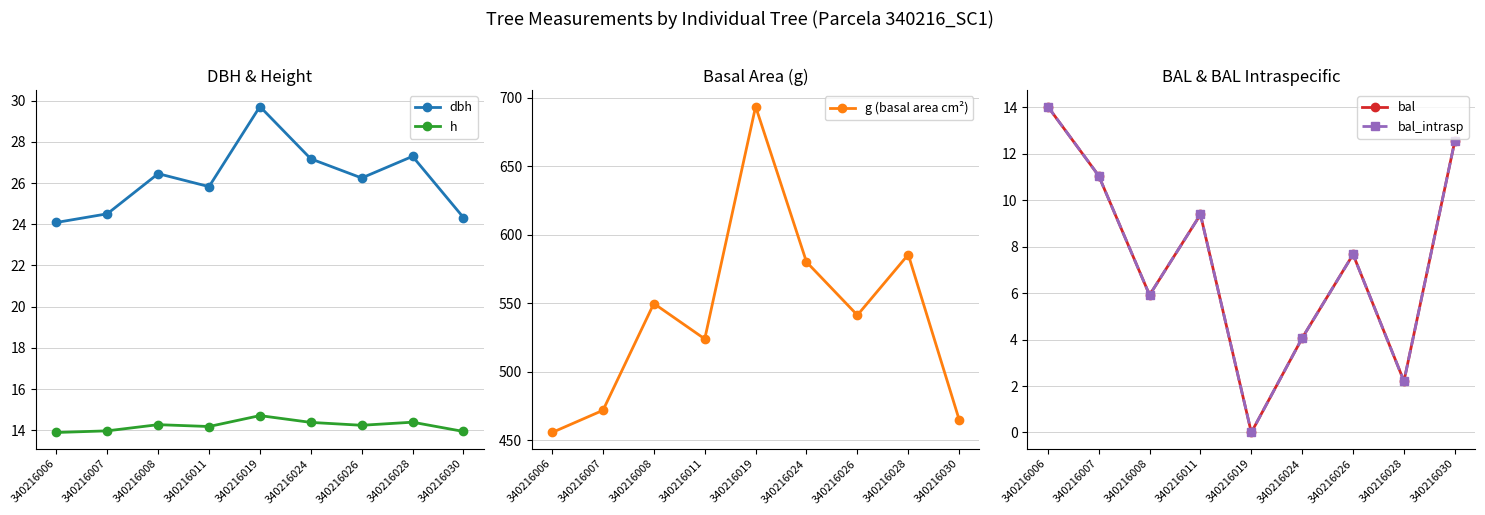

Which series changed the most between 340216008 and 340216019?

g (basal area cm²)